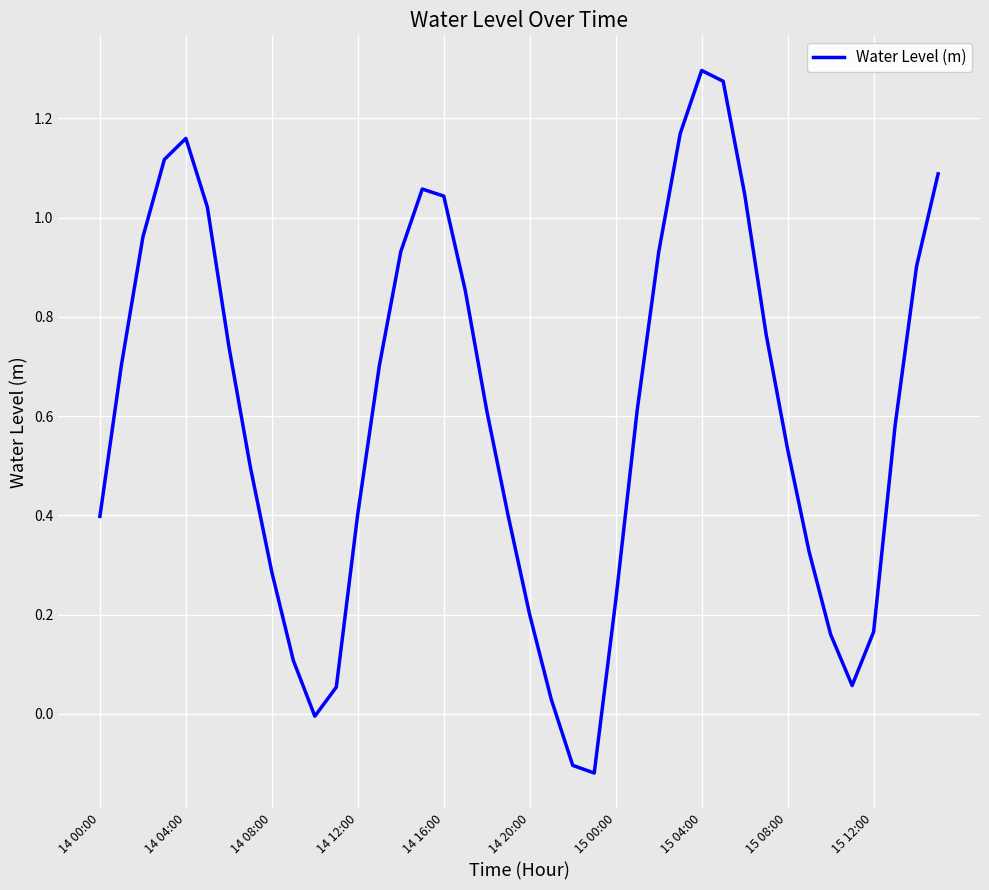

What is the difference between the maximum and minimum values?

1.4